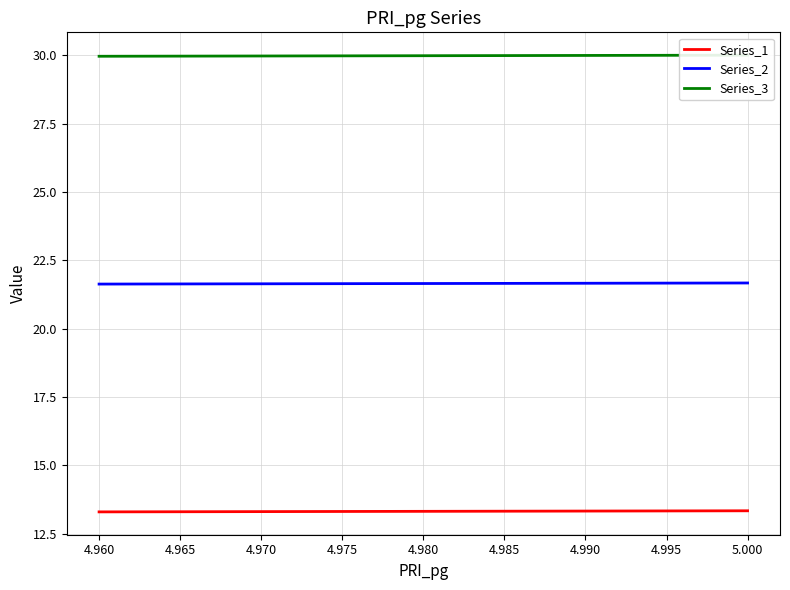

What is the sum of the Series_3 values at 4.980 and 5.000?

60.0